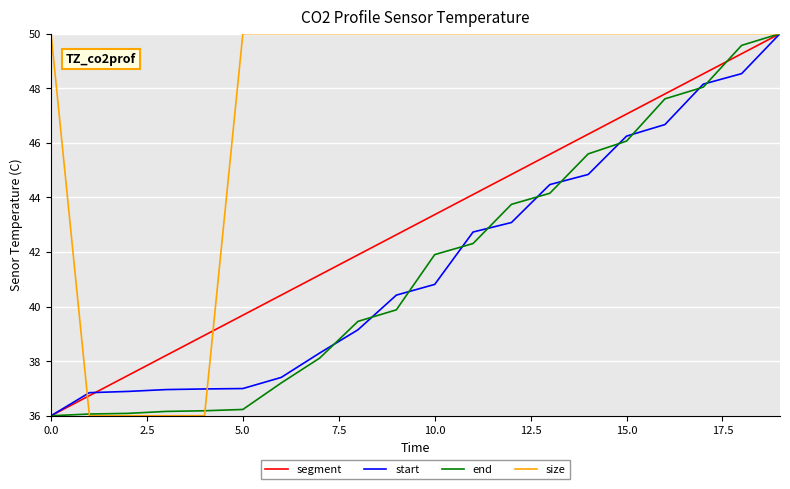

Which series has the largest total across all categories?

size